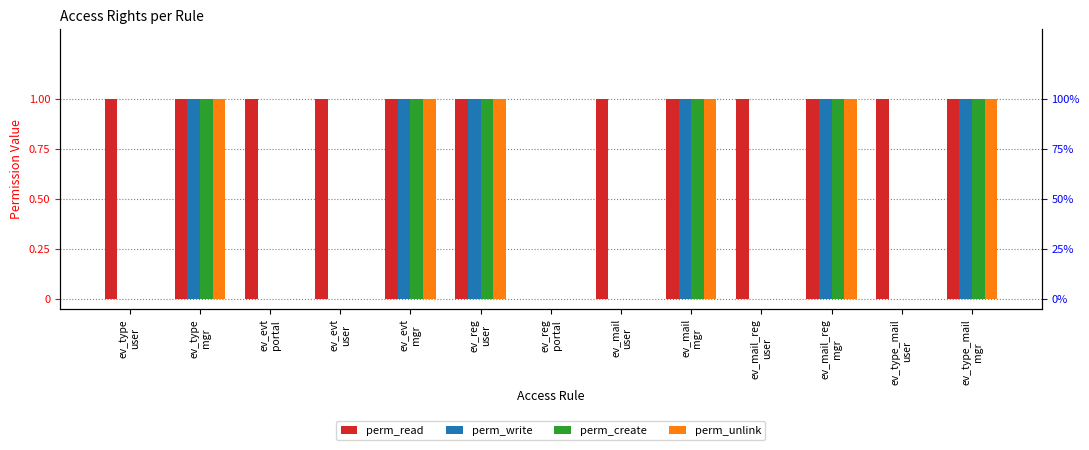

The perm_create series shows 0 at ev_mail_reg
user. True or false?

True